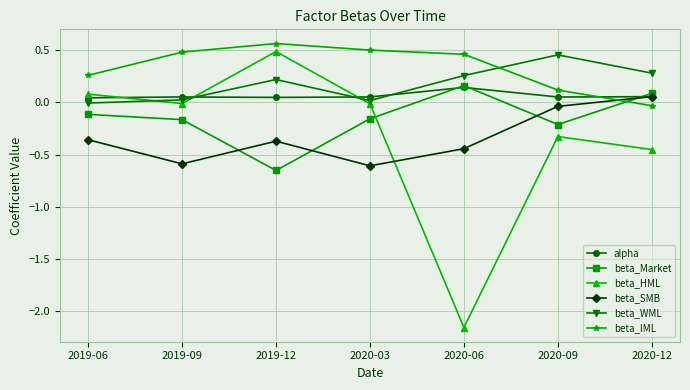

Which series has the largest range (max minus min)?

beta_HML